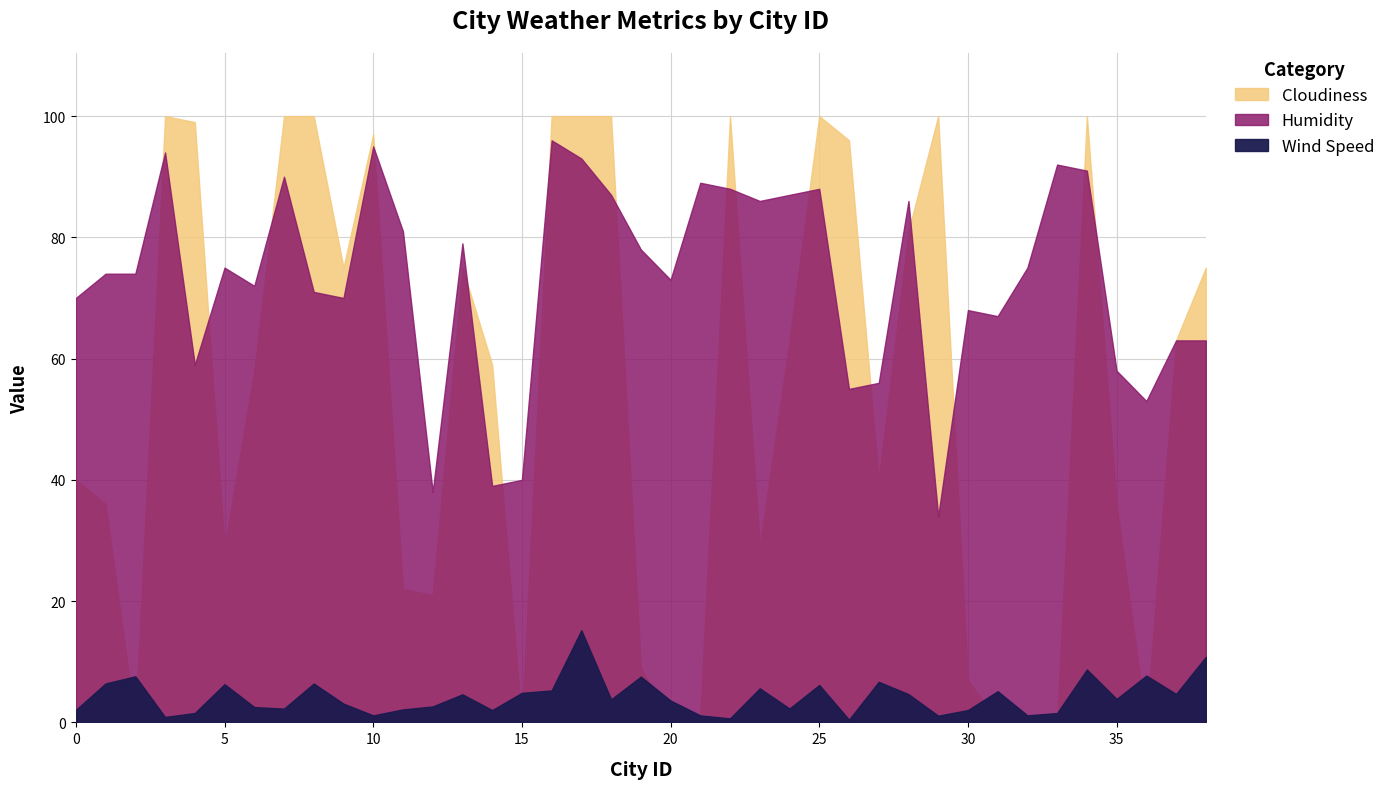

Rank the series by their maximum value, from lowest to highest.

Wind Speed, Humidity, Cloudiness